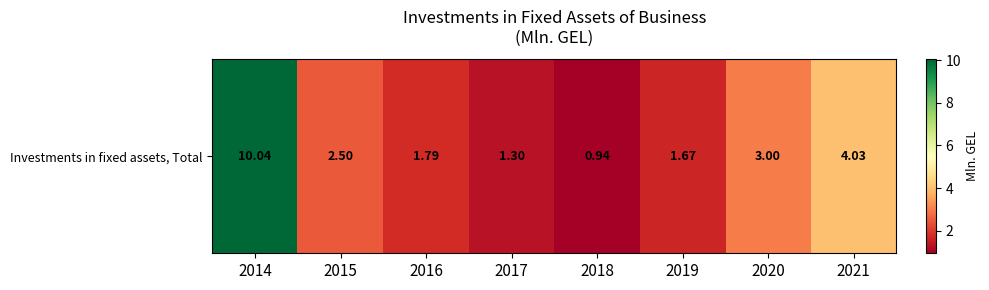

List the labels in order of value, largest first.

2014, 2021, 2020, 2015, 2016, 2019, 2017, 2018